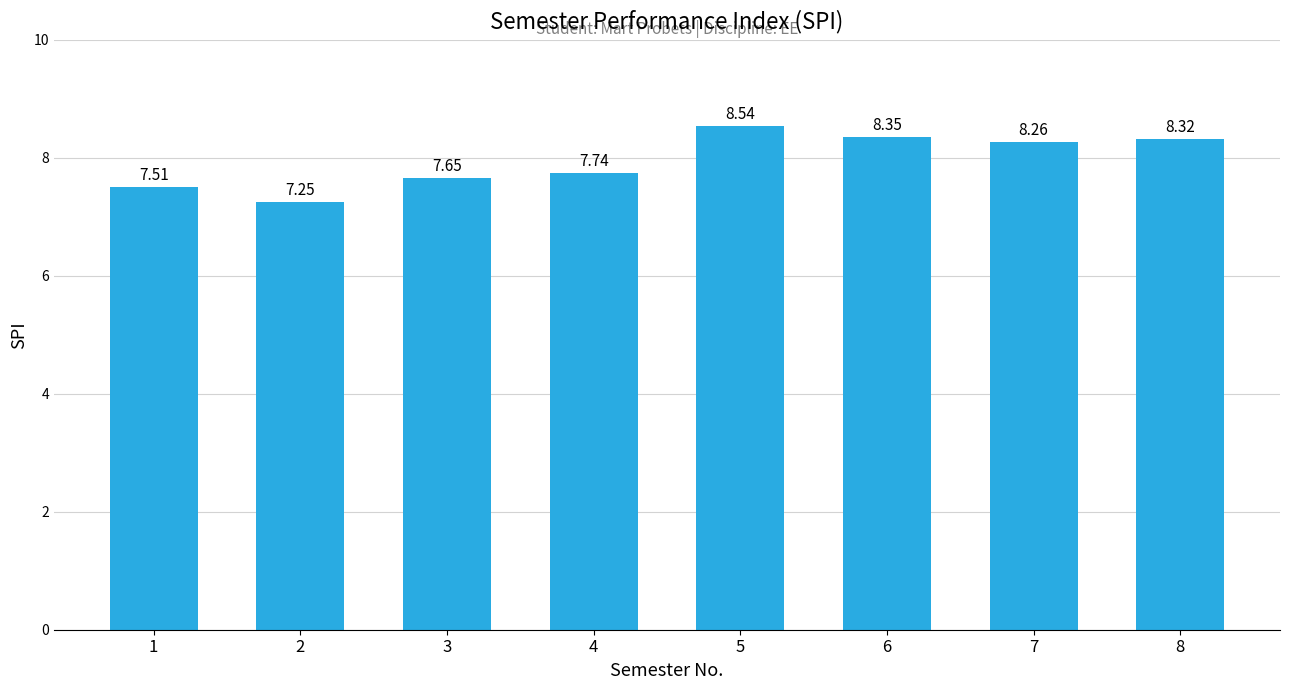

What is the sum of all values?

63.6